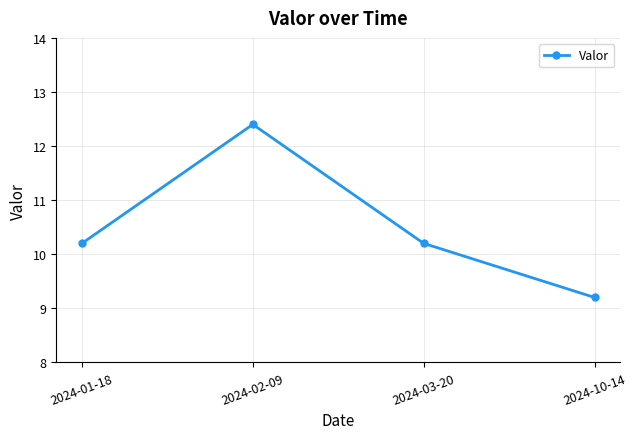

The value at 2024-01-18 is 18.3. True or false?

False